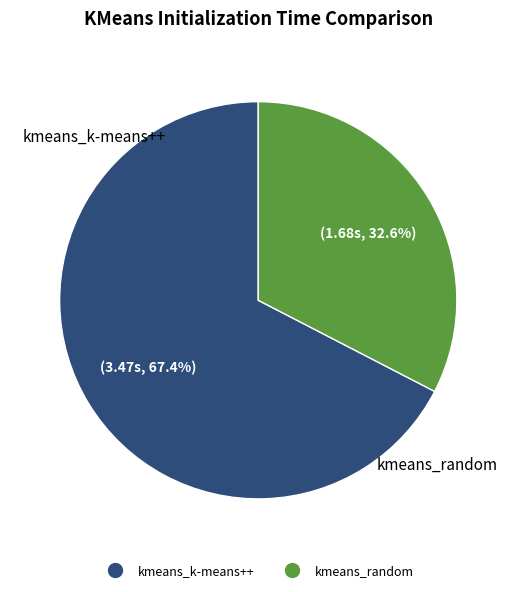

To the nearest percent, what is the average slice percentage?

50%